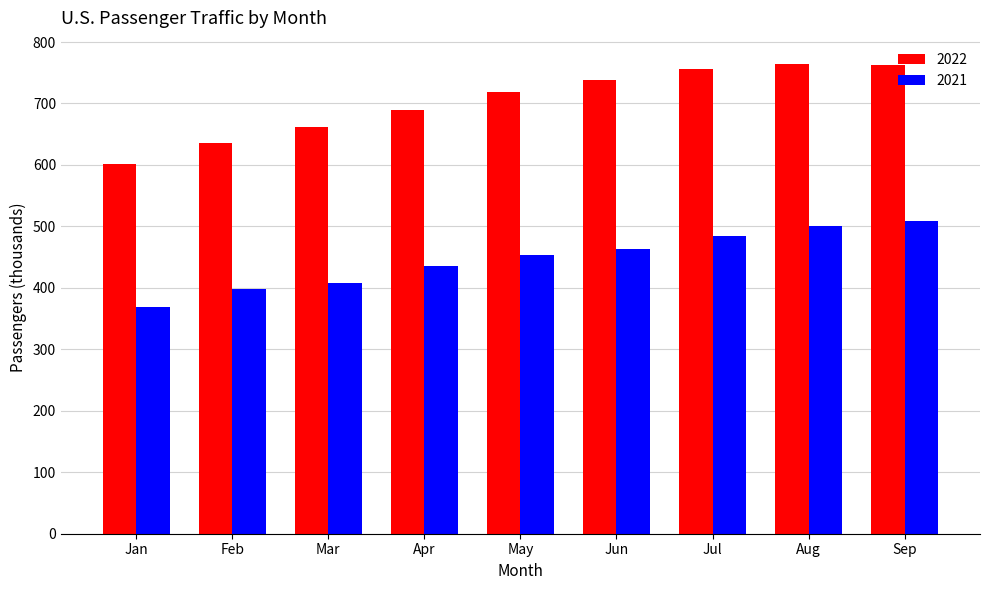

Which series has the largest range (max minus min)?

2022